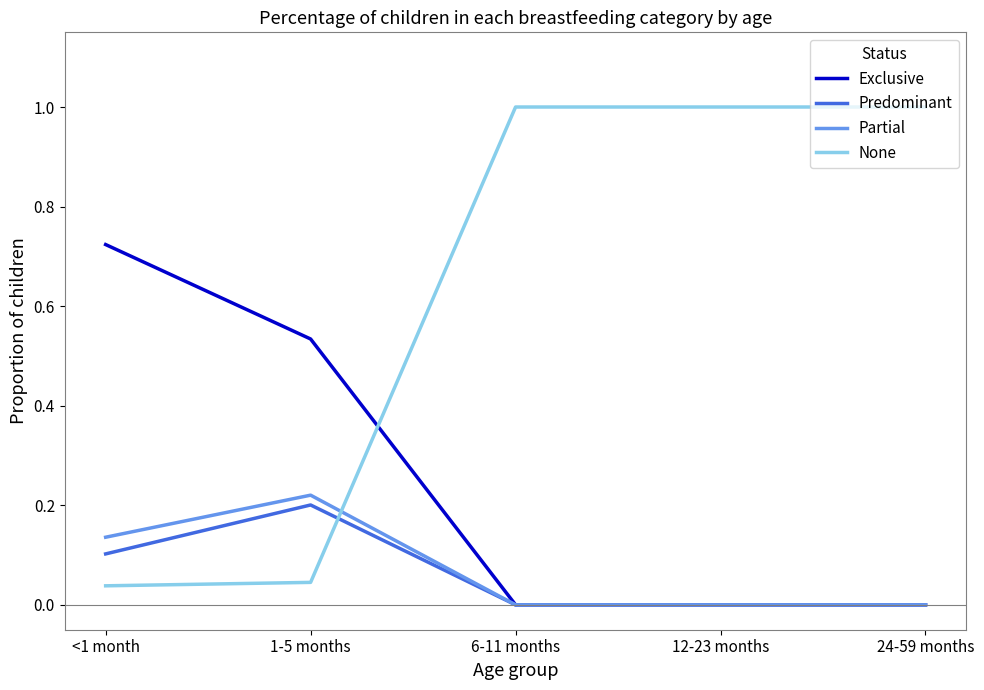

List the series in order of their peak value, lowest first.

Predominant, Partial, Exclusive, None